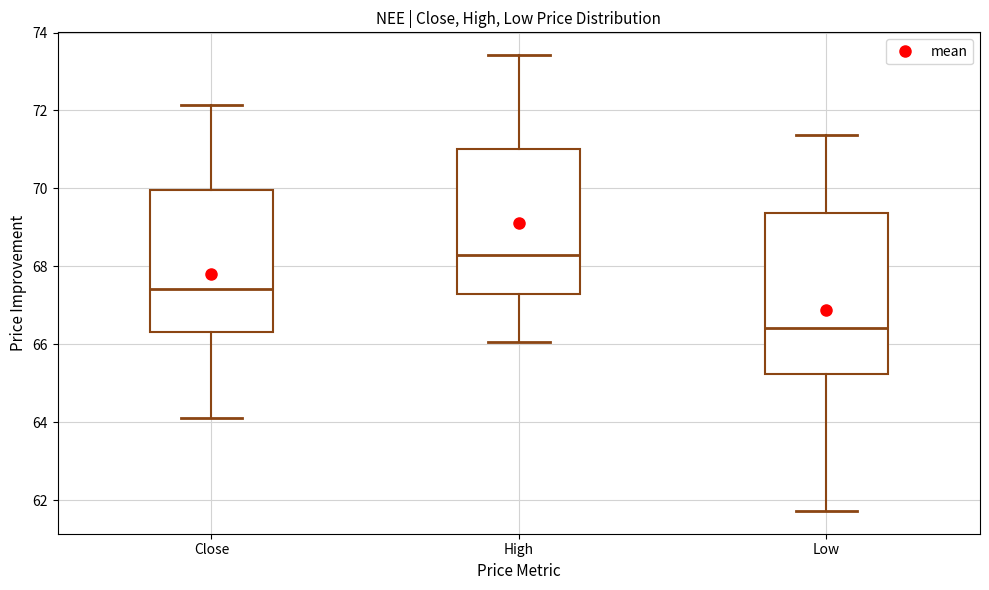

Comparing the boxes themselves (not the whiskers), which one is the tallest?

Low